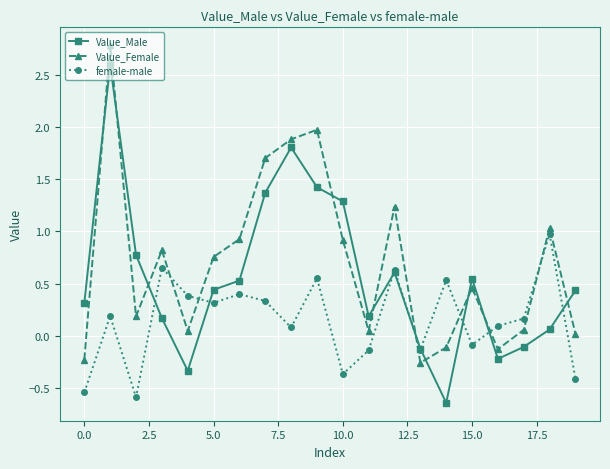

What is the greatest value displayed?

2.8